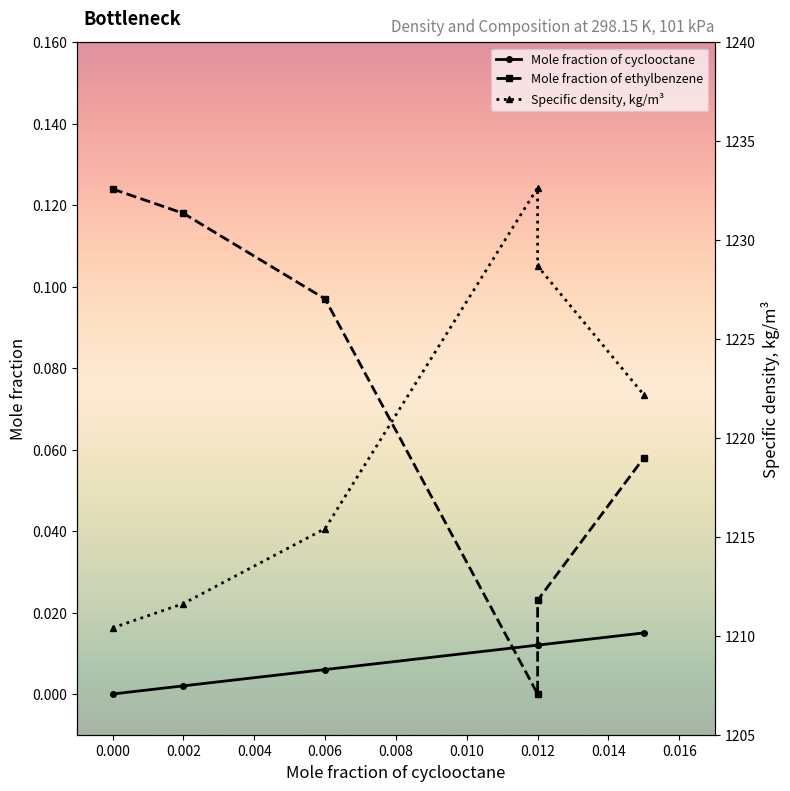

What is the greatest value displayed?

1232.7